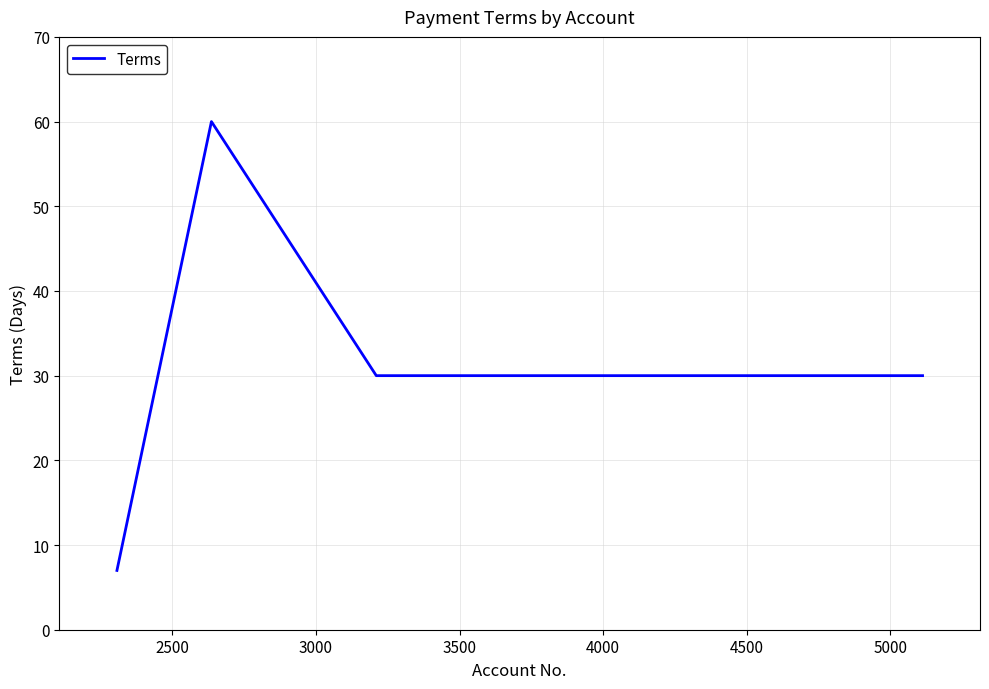

True or false: the data has more than 1 interior local peaks.

False